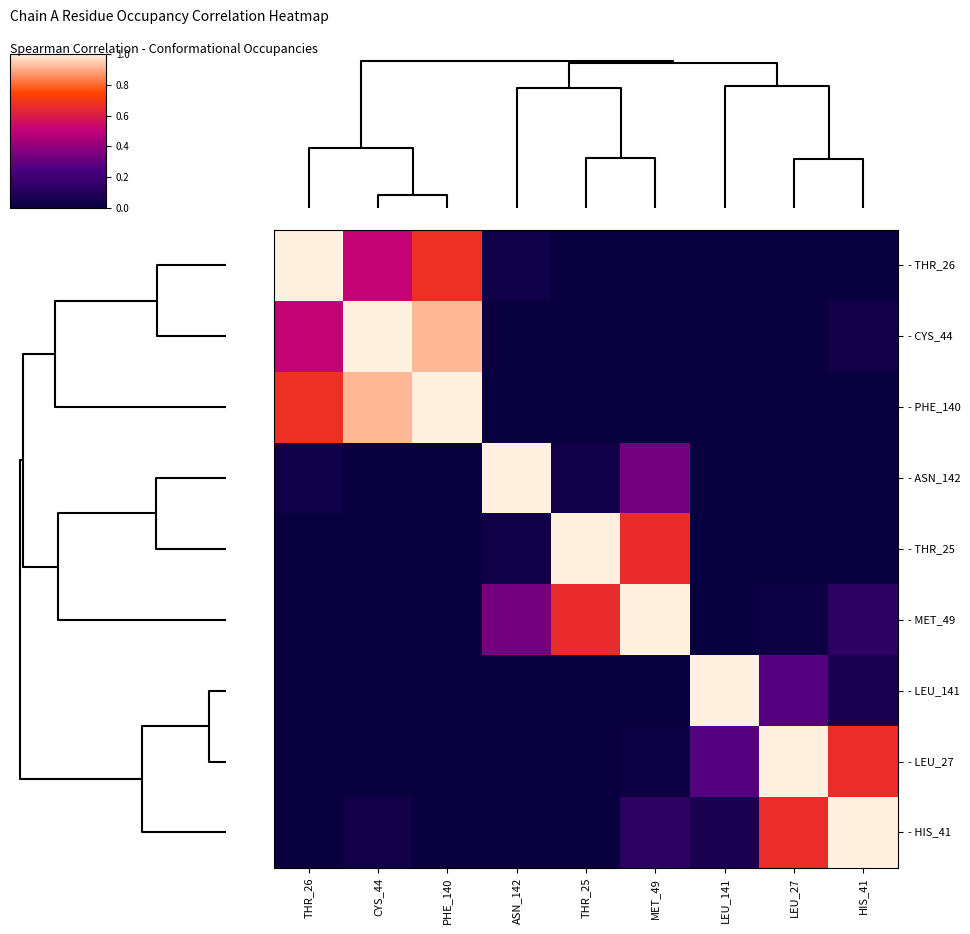

Rank the series by their maximum value, from lowest to highest.

- THR_26, - CYS_44, - PHE_140, - ASN_142, - THR_25, - MET_49, - LEU_141, - LEU_27, - HIS_41